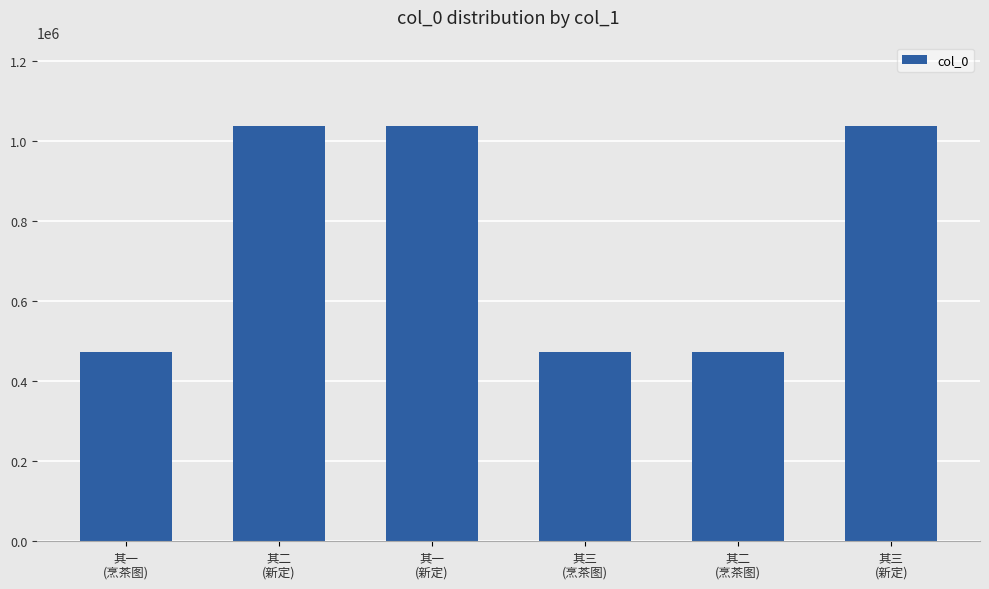

What is the difference between the maximum and minimum values?

565289